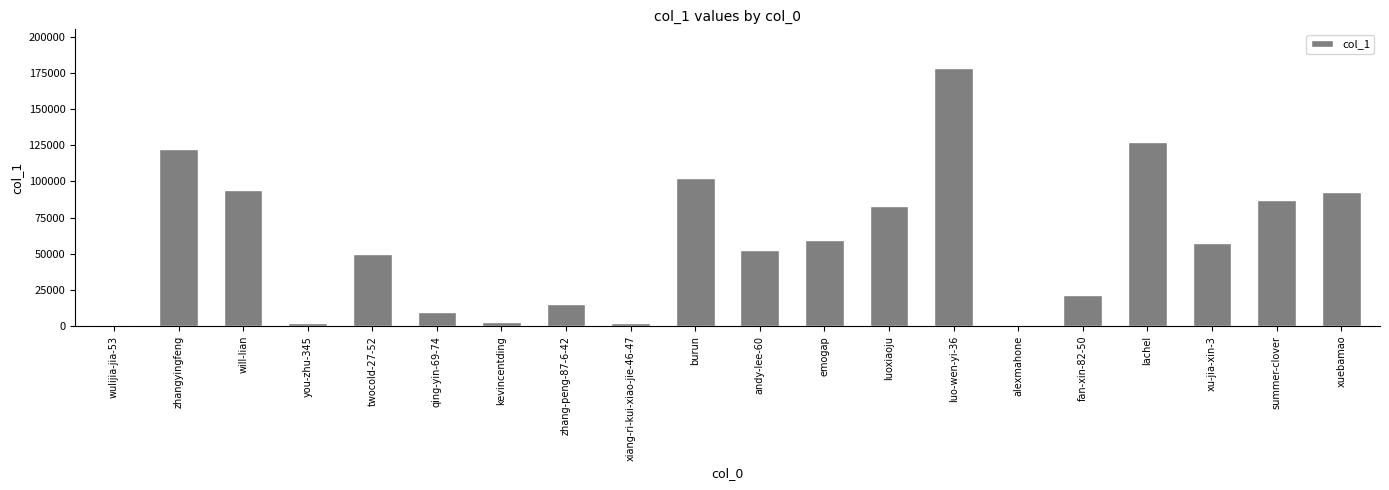

Which has a higher value, will-lian or luoxiaoju?

will-lian